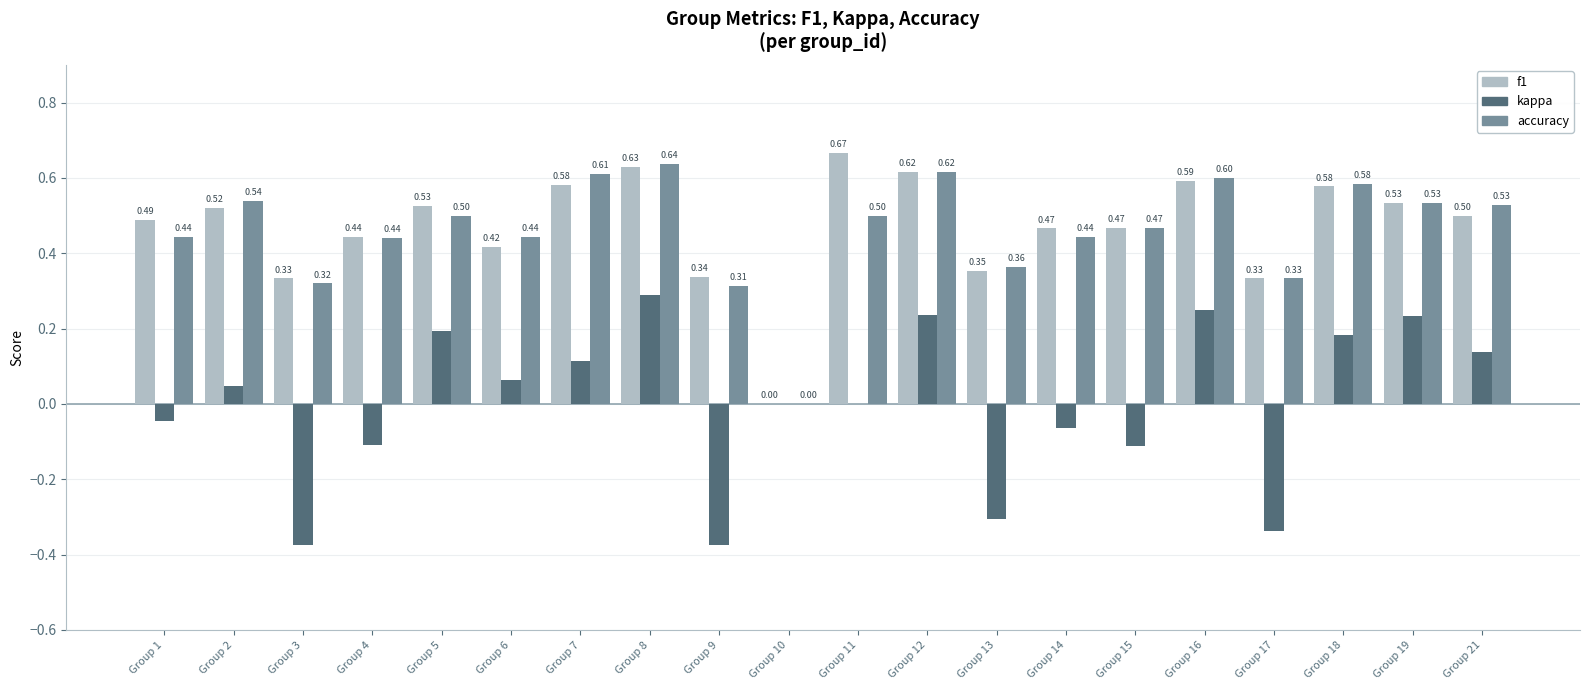

Which series changed the most between Group 2 and Group 12?

kappa